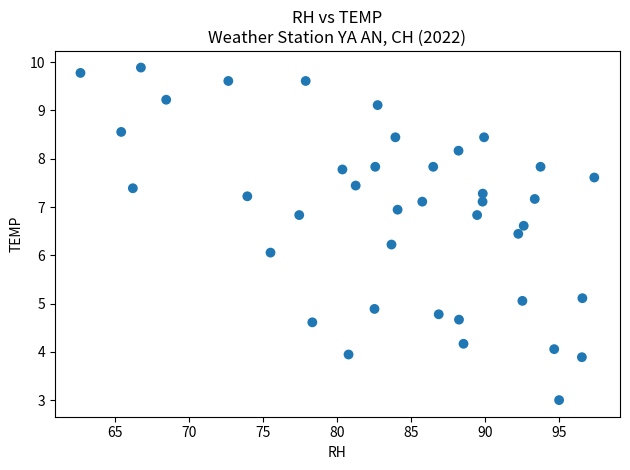

What is the range of X values (max minus min)?

34.7